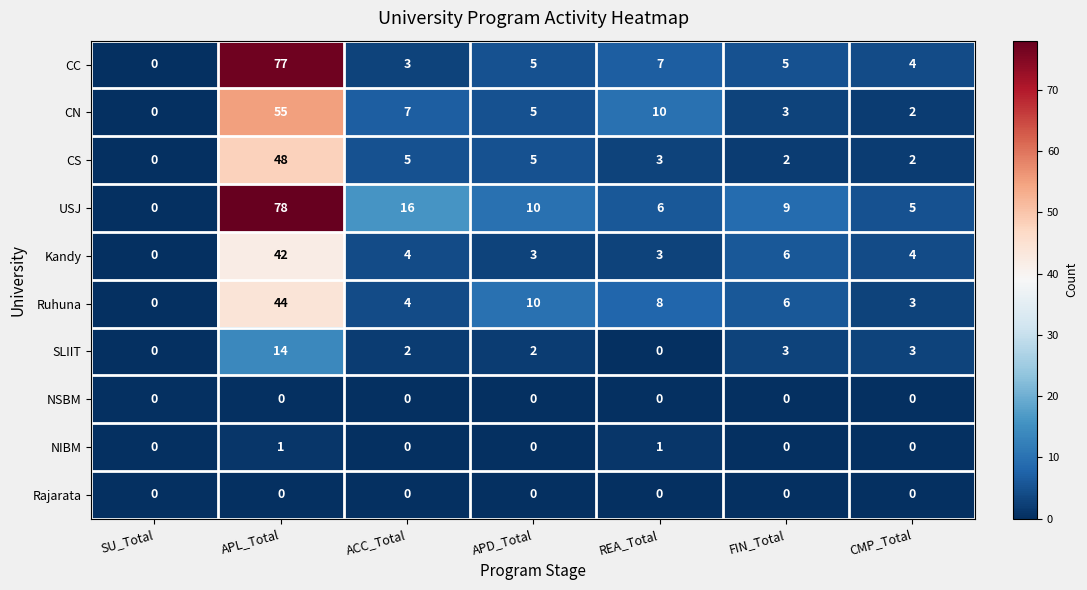

Is it true that USJ equals 0 at SU_Total?

True